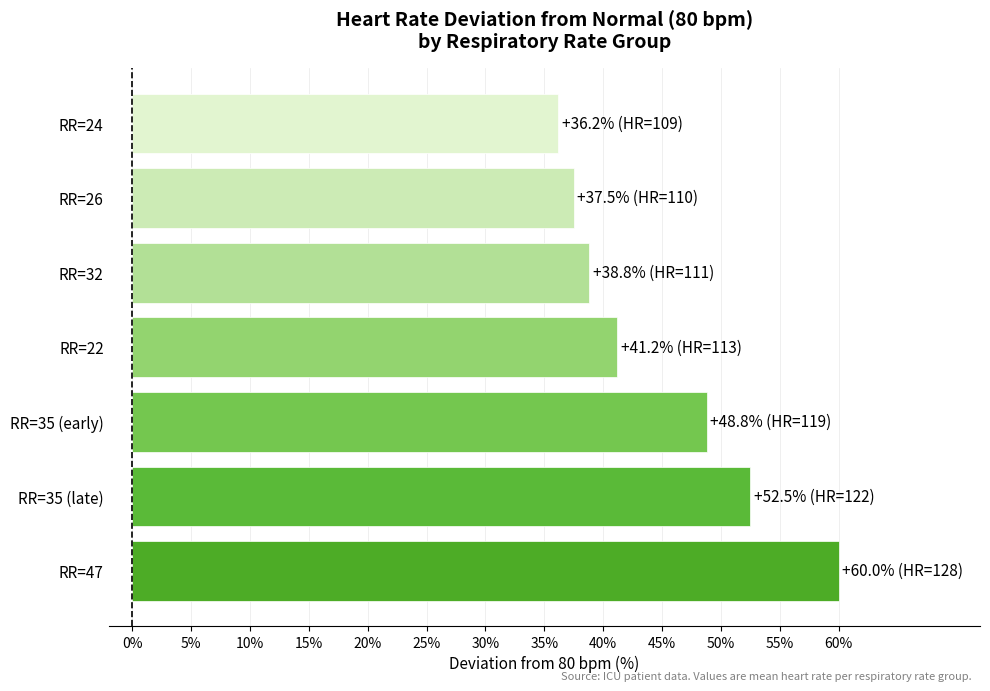

Are the bars horizontal?

Yes